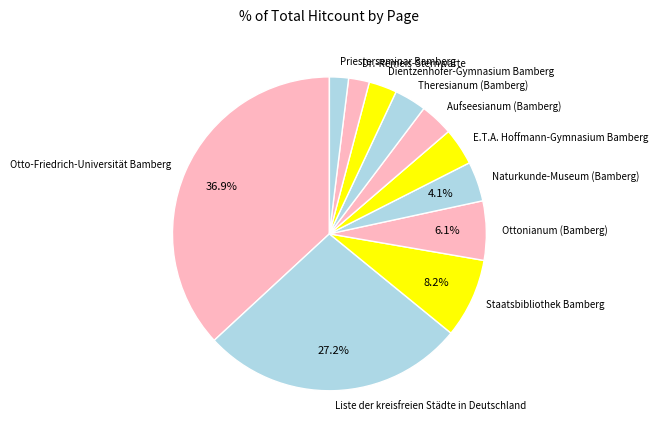

Which slice is the largest?

Otto-Friedrich-Universität Bamberg